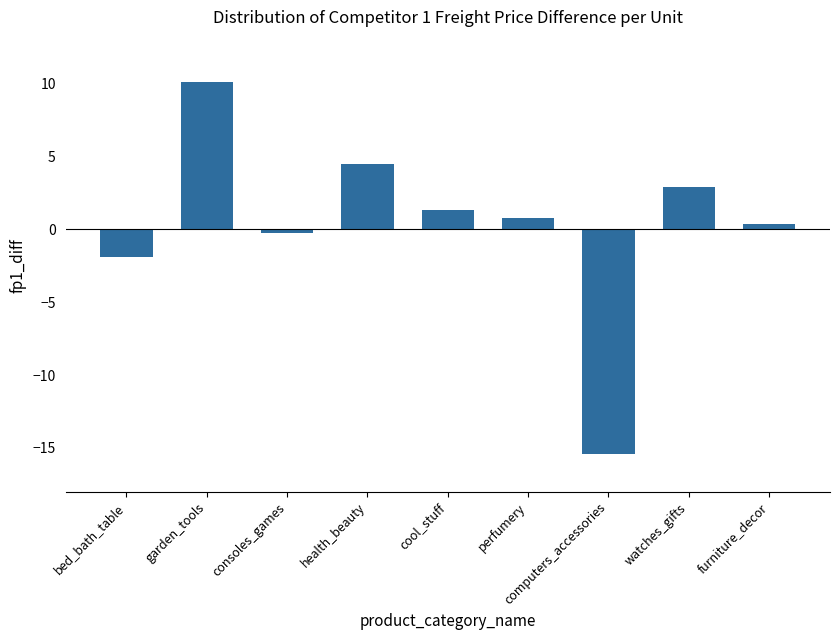

Rank the categories by value from highest to lowest.

garden_tools, health_beauty, watches_gifts, cool_stuff, perfumery, furniture_decor, consoles_games, bed_bath_table, computers_accessories